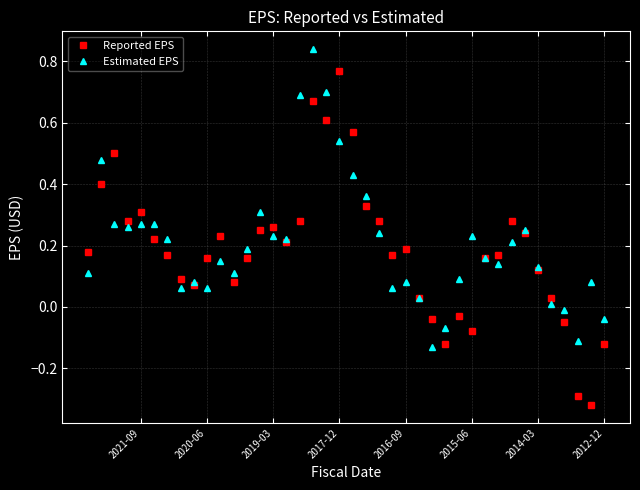

Which series has the widest spread of values?

Reported EPS